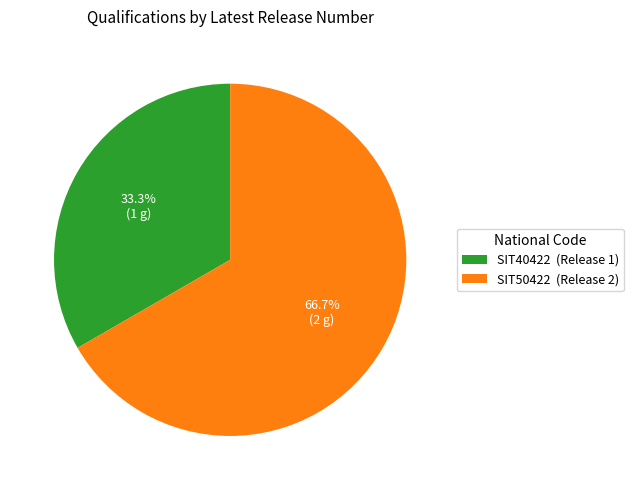

Rank the categories by value from lowest to highest.

SIT40422, SIT50422